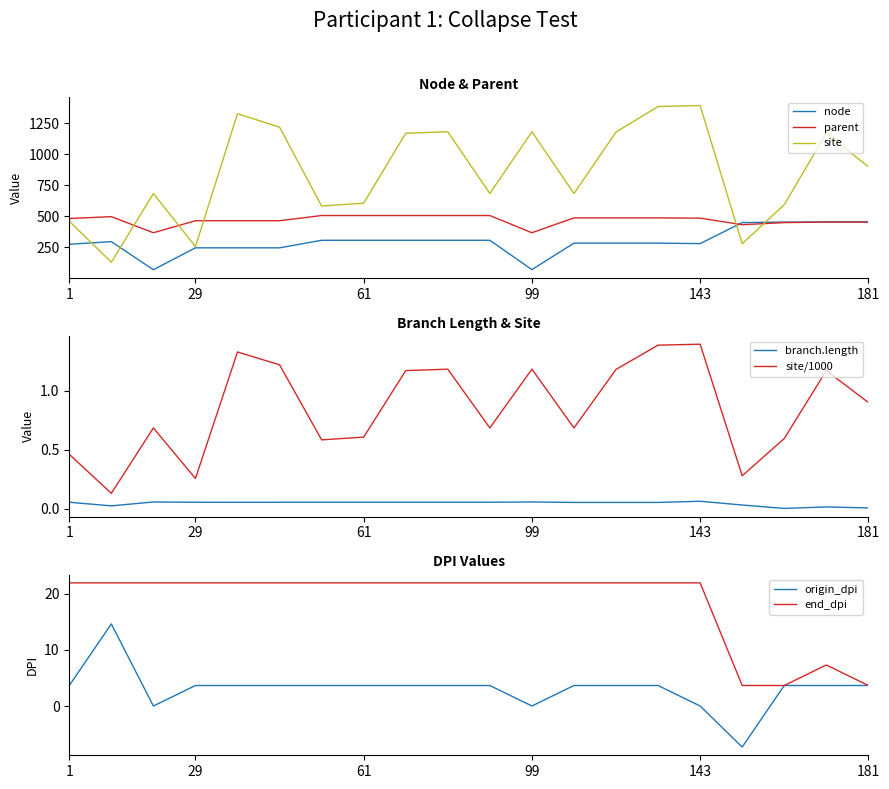

How many intersections are there between origin_dpi and site?

6